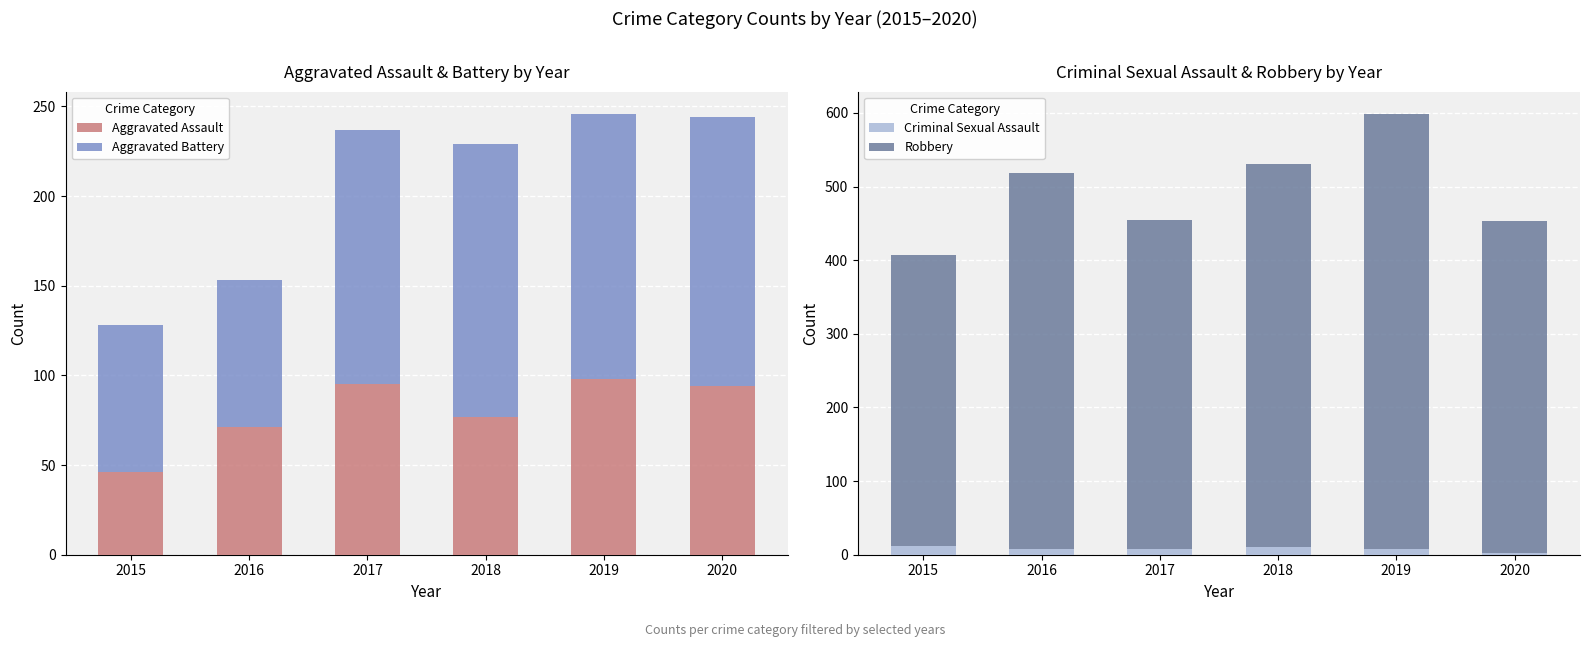

What is the maximum value shown in the chart?

591